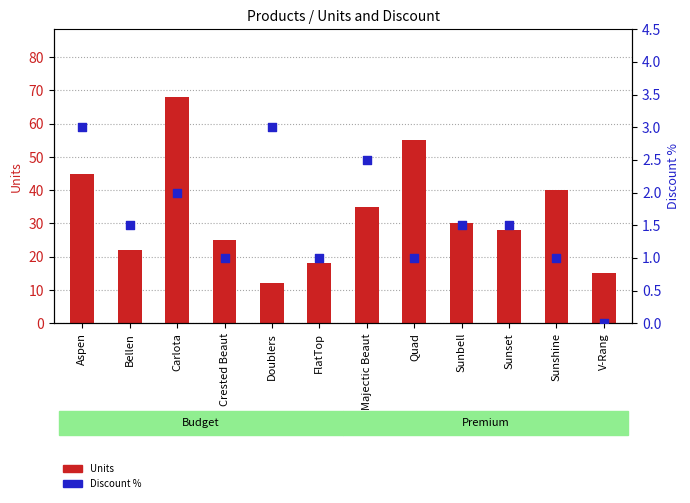

What are all the series names shown in the legend?

Units, Discount %